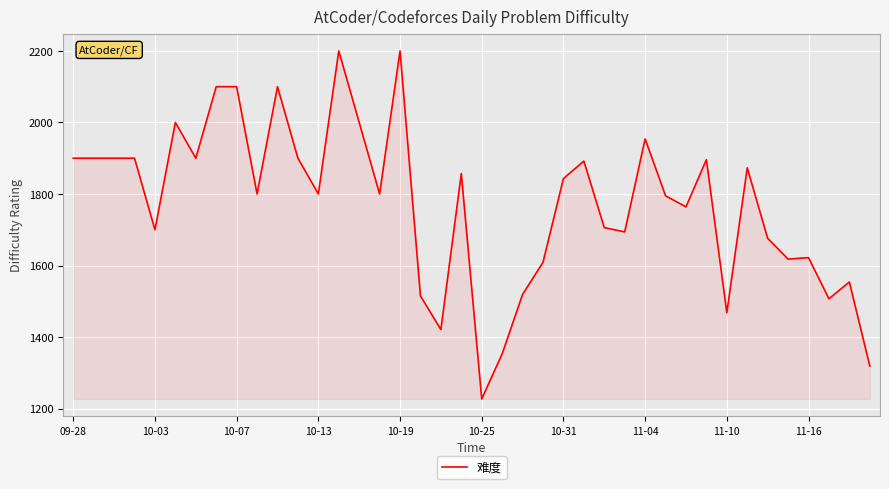

What is the difference between the maximum and minimum values?

973